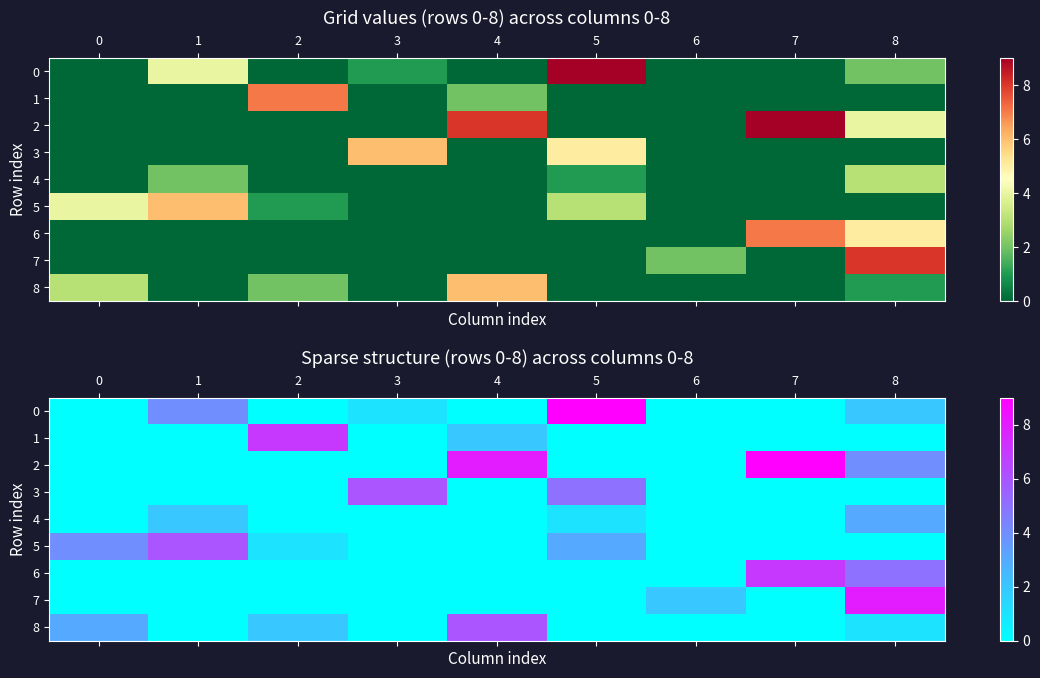

Which series has the largest total across all categories?

2